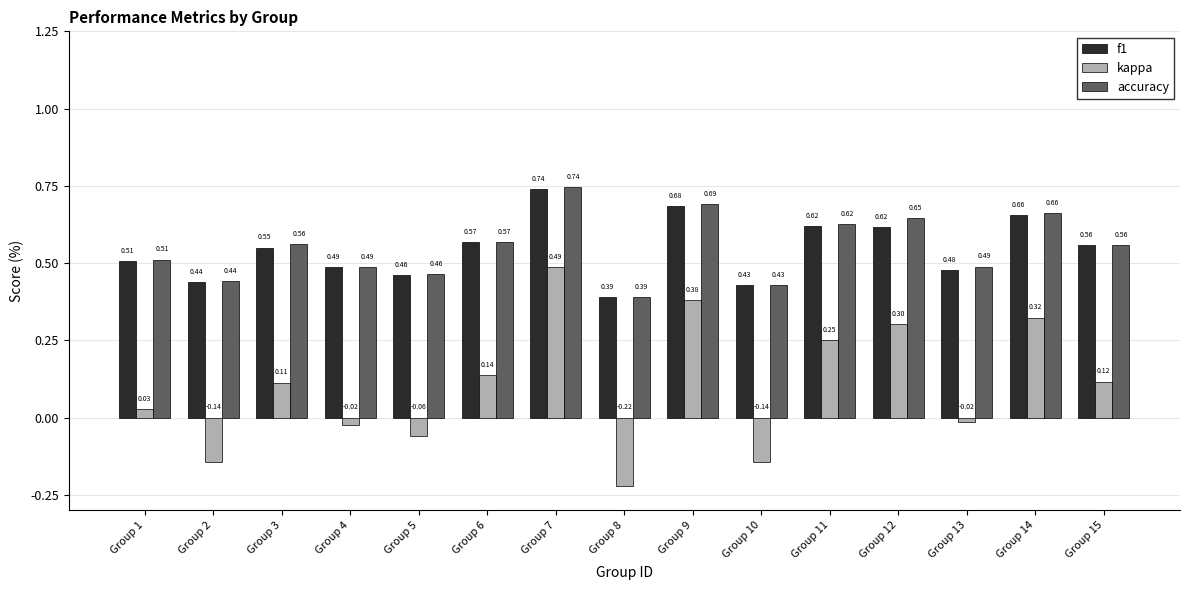

Between Group 10 and Group 12, which series saw the biggest shift?

kappa